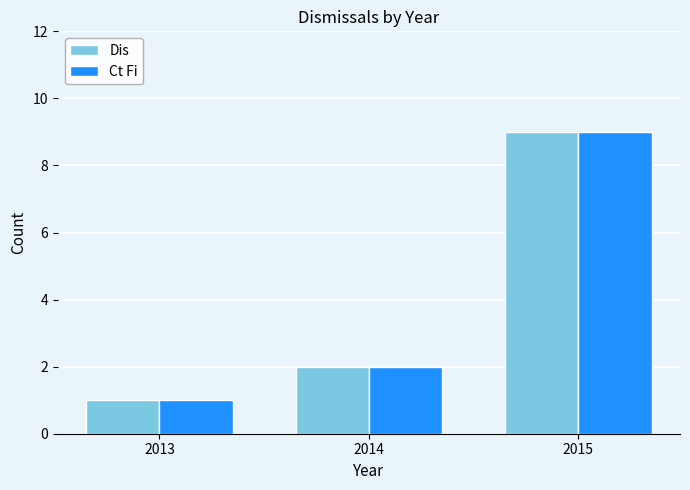

What is the sum of all Ct Fi values?

12